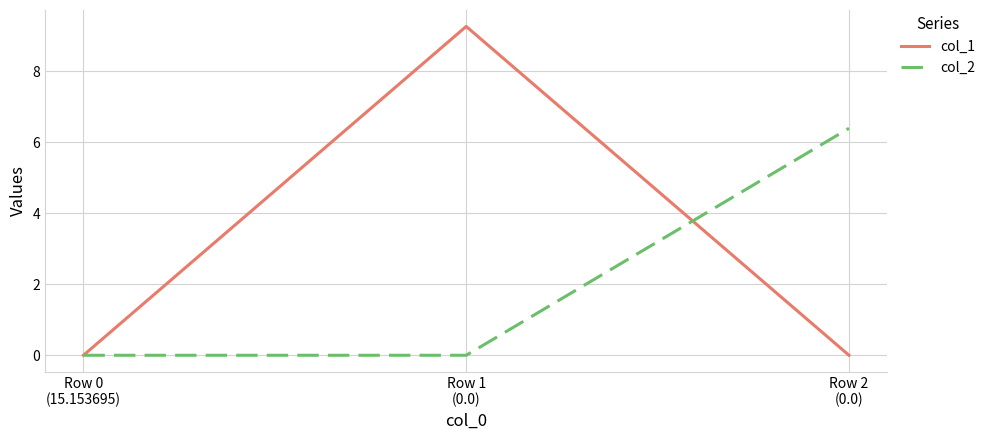

Is it true that col_2 equals 0.0 at Row 0
(15.153695)?

True